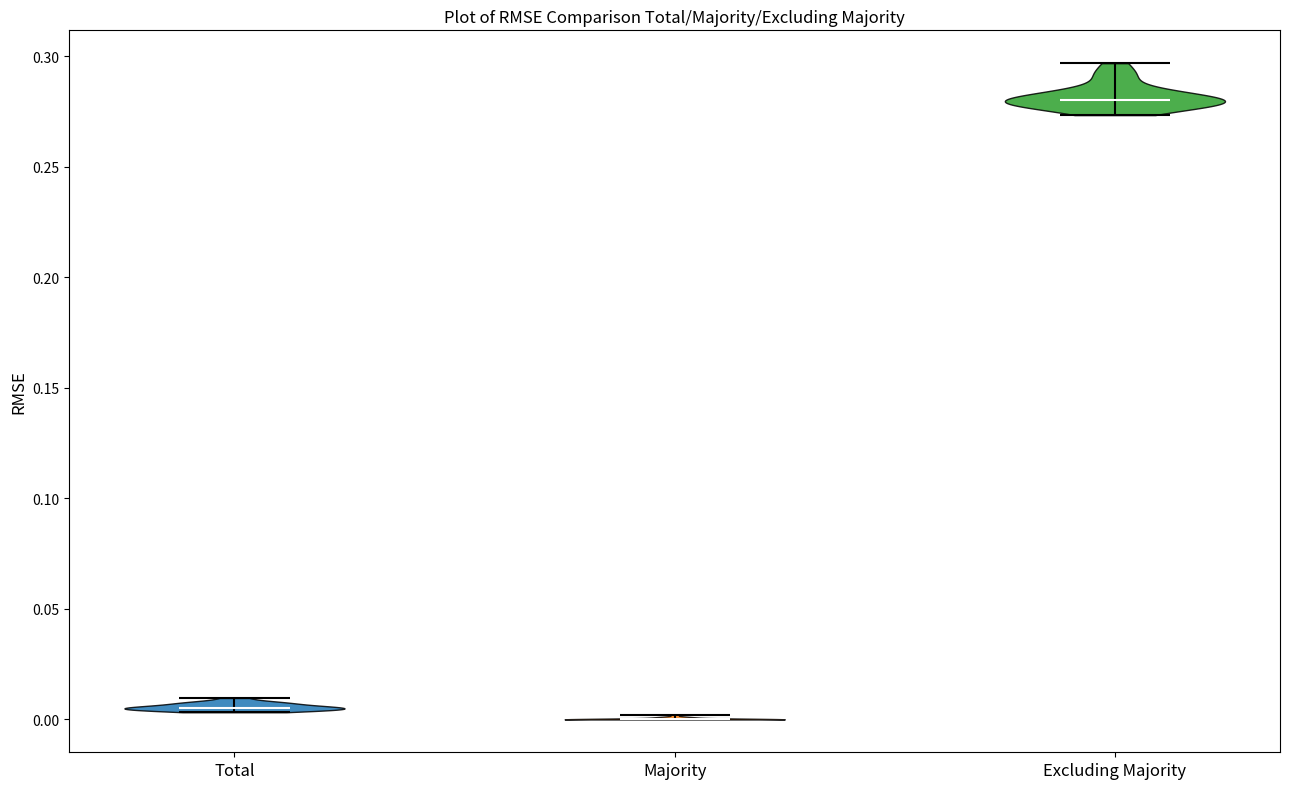

Reading left to right, read every violin against the y-axis: where its median line is, and the lowest and highest points it reaches. The values are not printed on the chart, so give them approximately, as read against the axis.

Total: median line 0.005, lowest point 0.005, highest point 0.010
Majority: median line 0.000, lowest point 0.000, highest point 0.000
Excluding Majority: median line 0.280, lowest point 0.275, highest point 0.295